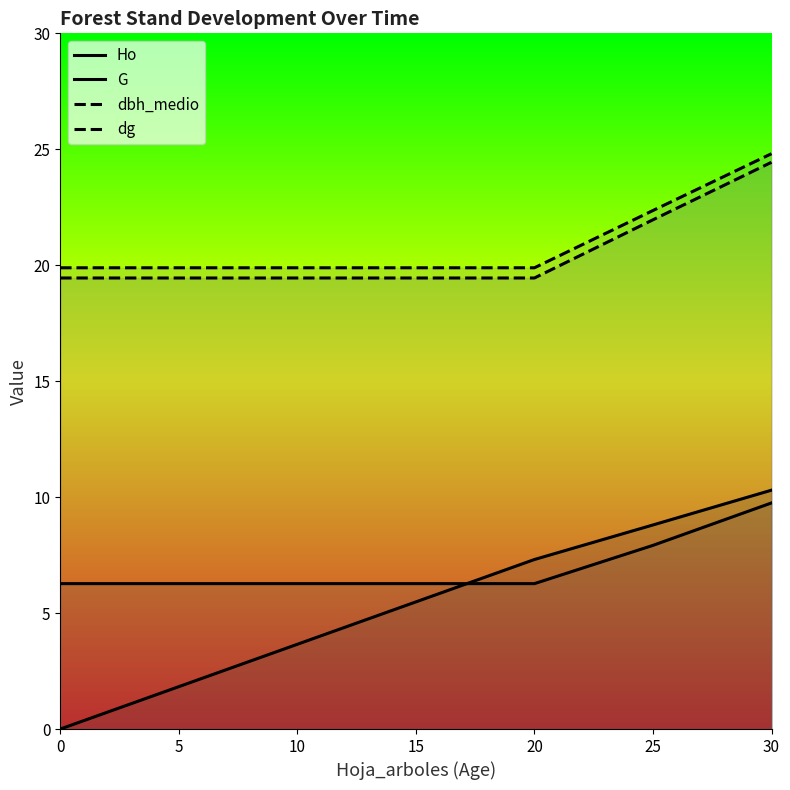

What is the difference between the maximum and minimum values in the dg series?

4.9